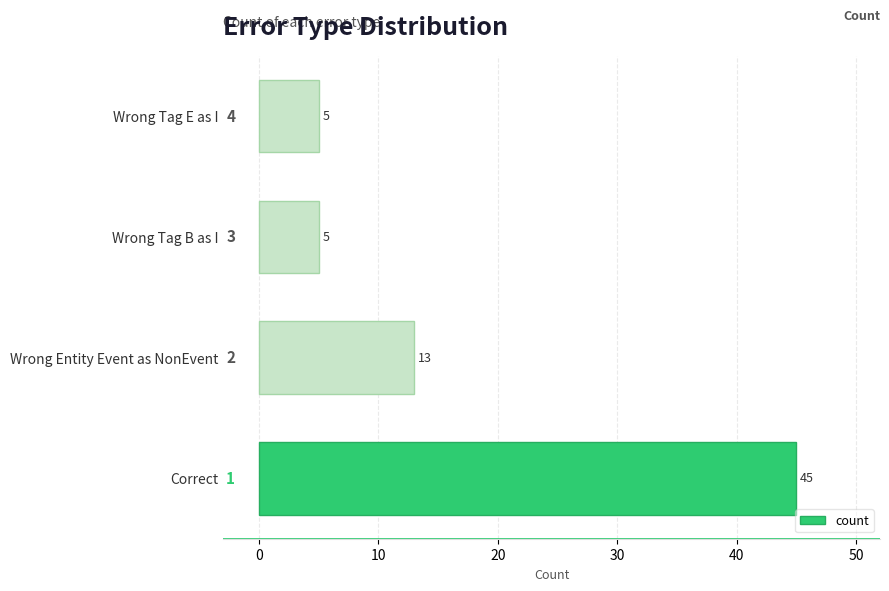

What is the change in value from Wrong Entity Event as NonEvent to Wrong Tag E as I?

-8